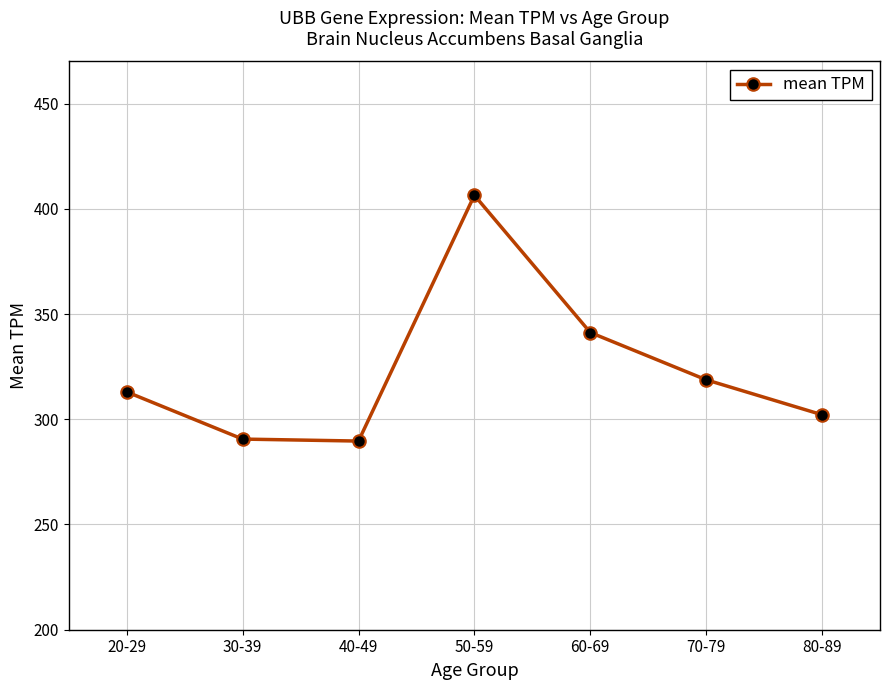

How many points are higher than both their immediate neighbors (excluding endpoints)?

1